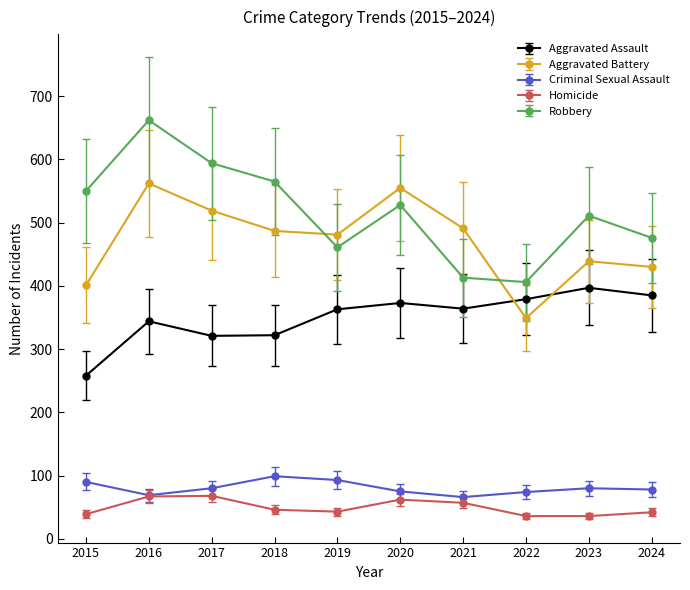

At which category does Robbery reach its first local valley?

2019